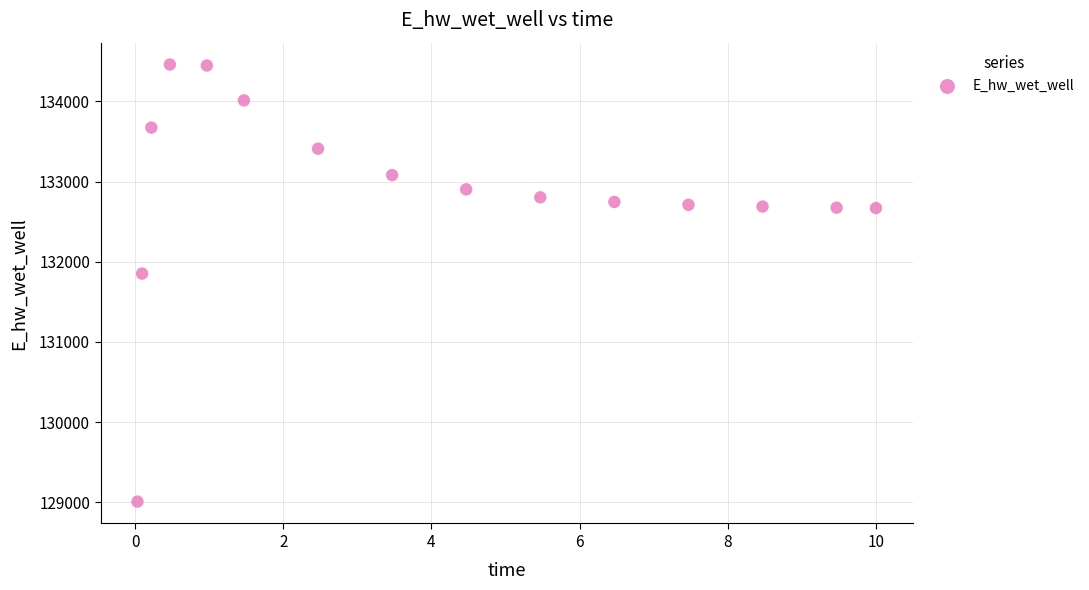

What Y value in the scatter plot is closest to 131733?

131852.2